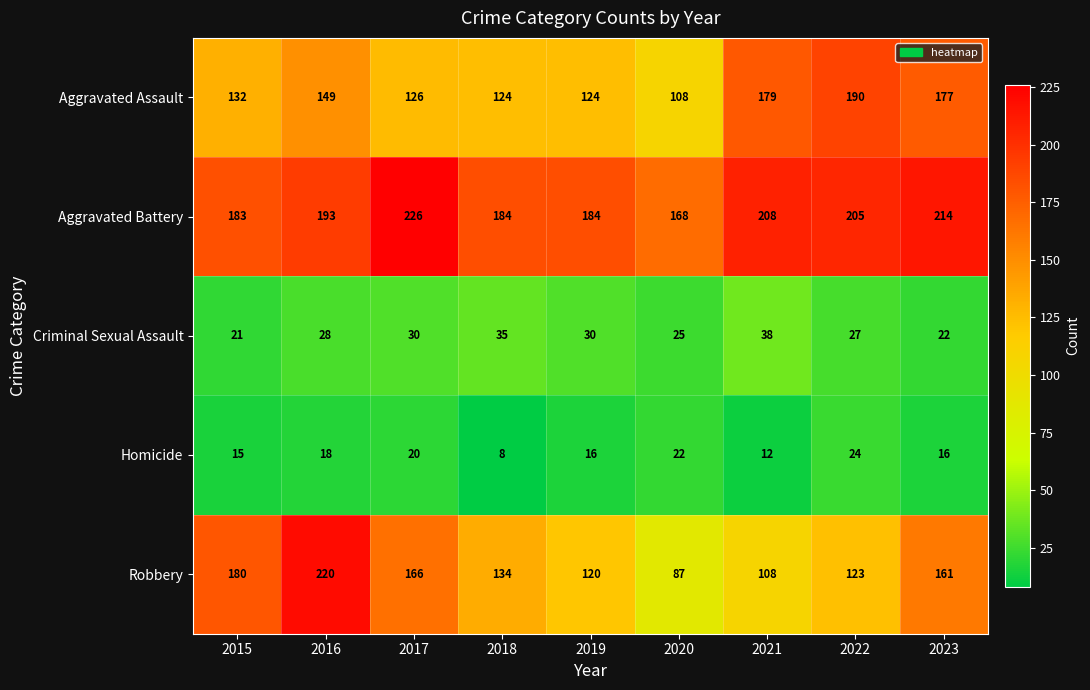

What is the difference between the second highest and second lowest values in the Homicide series?

10